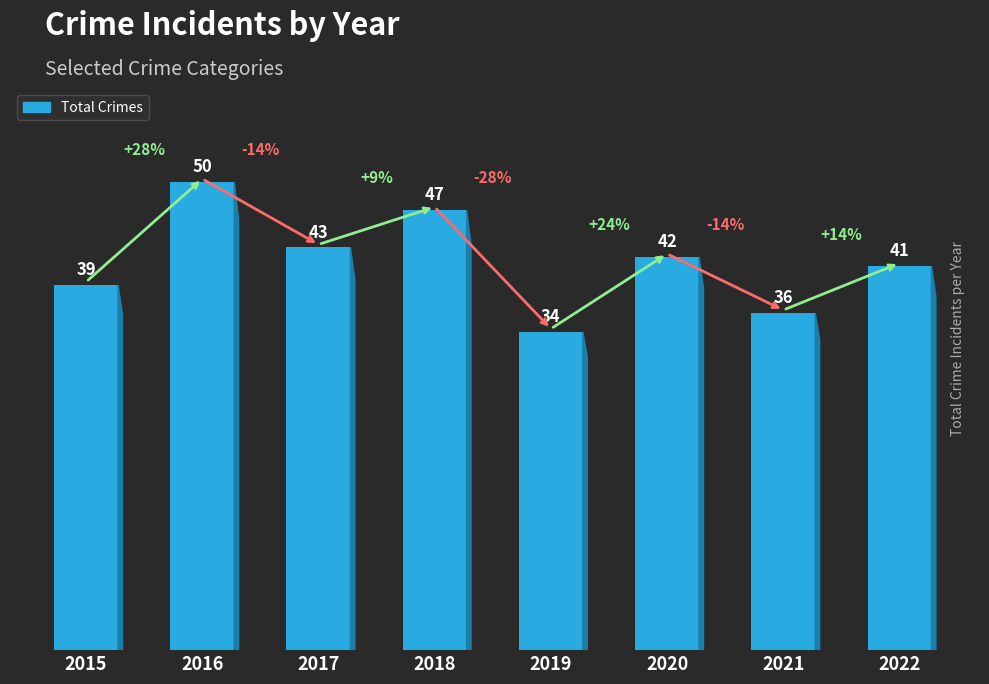

What is the maximum value shown in the chart?

50